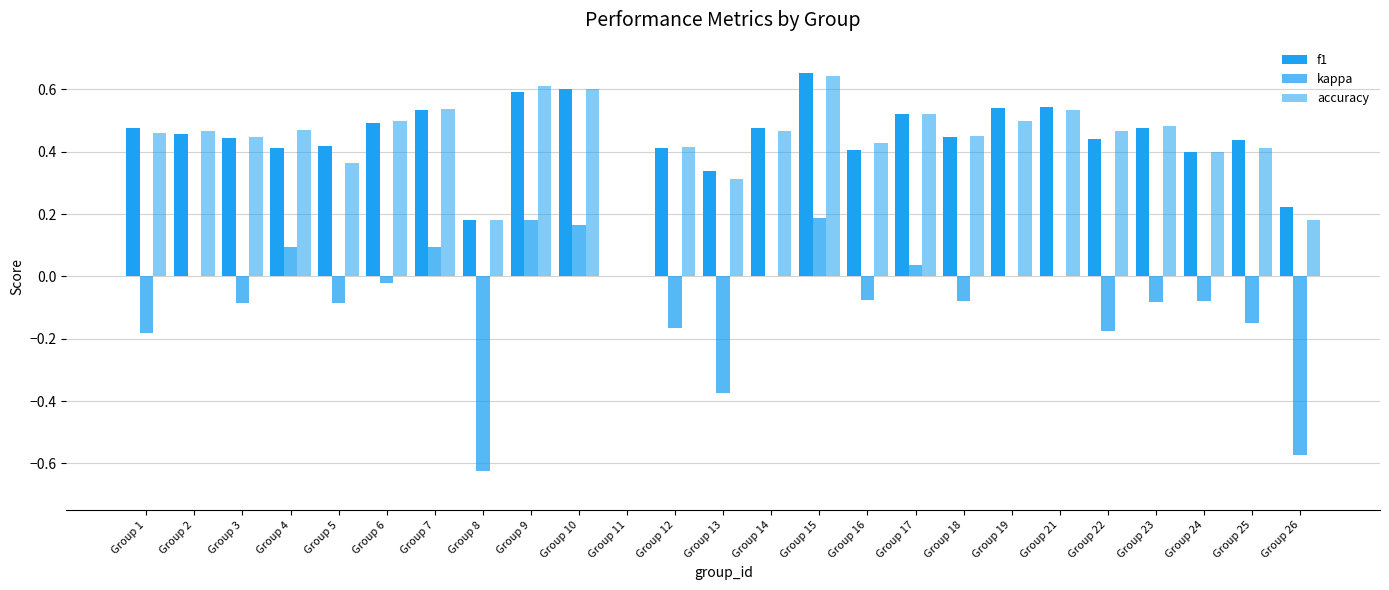

The value of accuracy at Group 21 is 0.8. True or false?

False